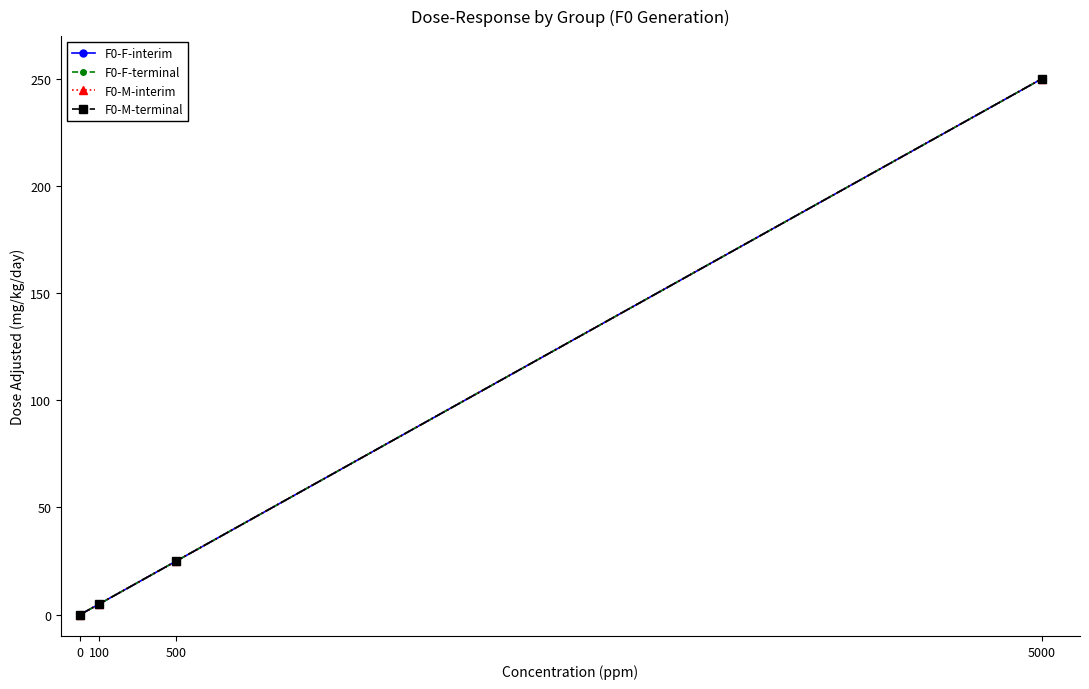

Between 500 and 5000, which series saw the biggest shift?

F0-F-interim